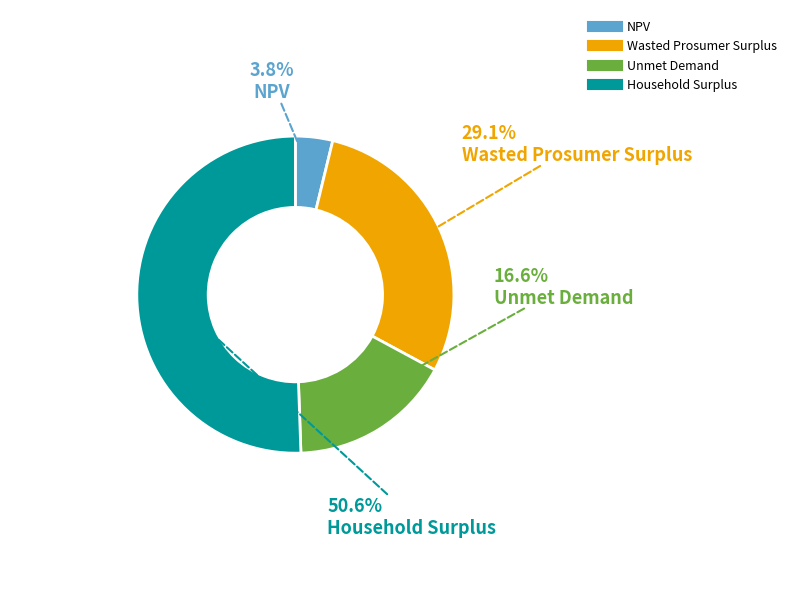

Between Household Surplus and Unmet Demand, which is larger?

Household Surplus